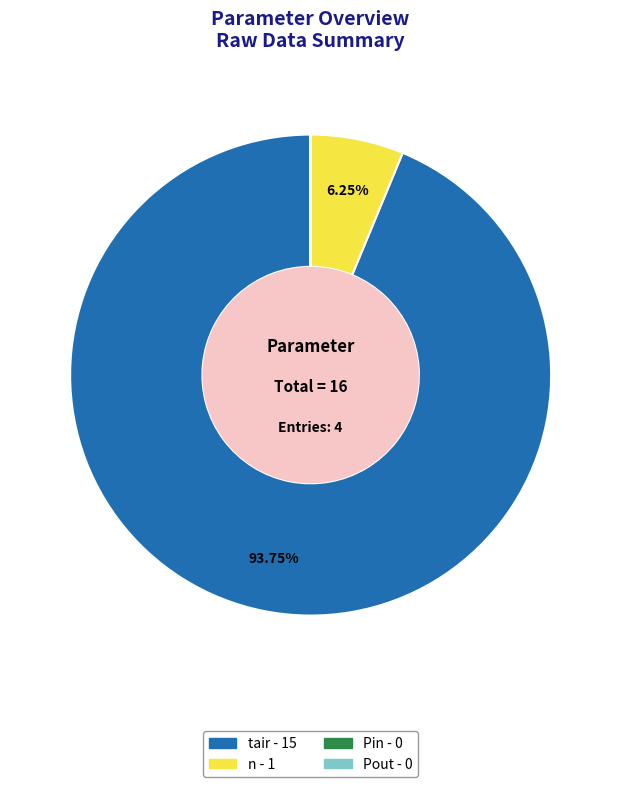

Approximately how many times larger is the value at tair compared to n?

15.0